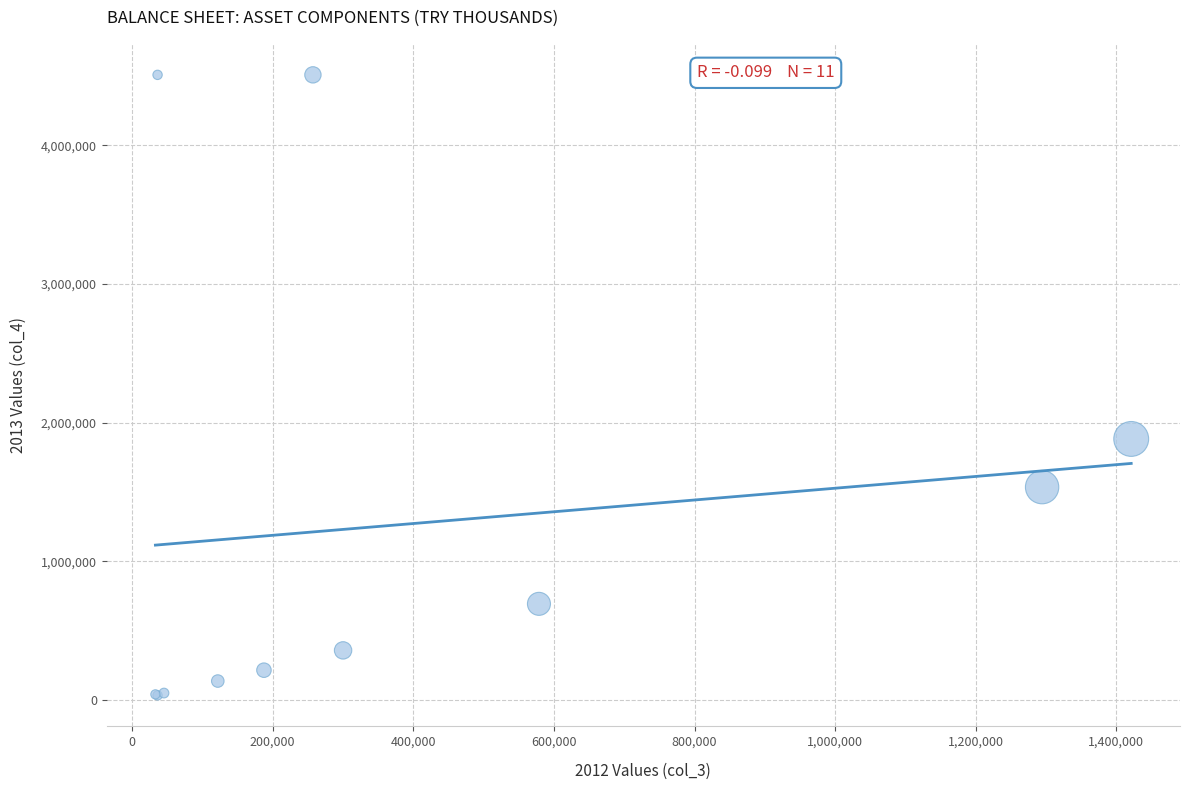

What Y value in the scatter plot is closest to 2270794?

1882912.5